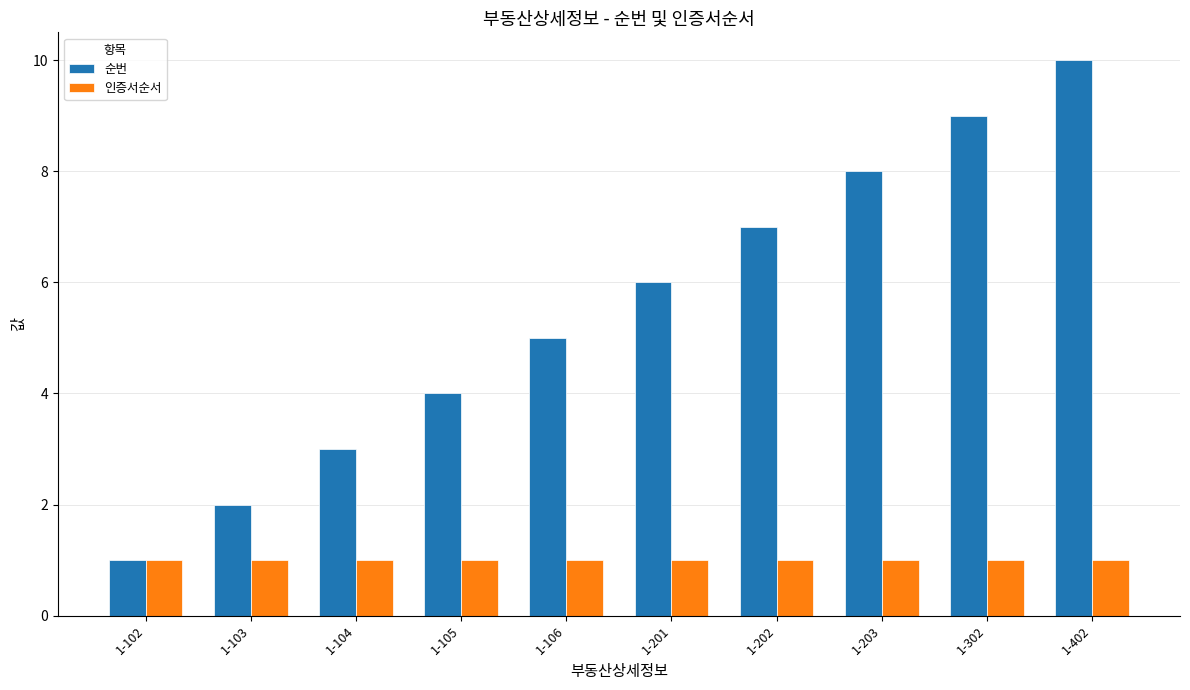

What is the sum of the 인증서순서 values at 1-203 and 1-201?

2